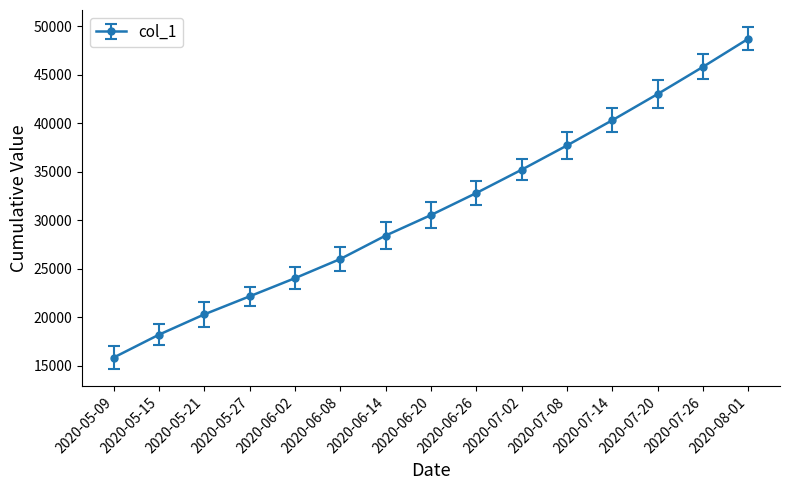

List the labels in order of value, smallest first.

2020-05-09, 2020-05-15, 2020-05-21, 2020-05-27, 2020-06-02, 2020-06-08, 2020-06-14, 2020-06-20, 2020-06-26, 2020-07-02, 2020-07-08, 2020-07-14, 2020-07-20, 2020-07-26, 2020-08-01